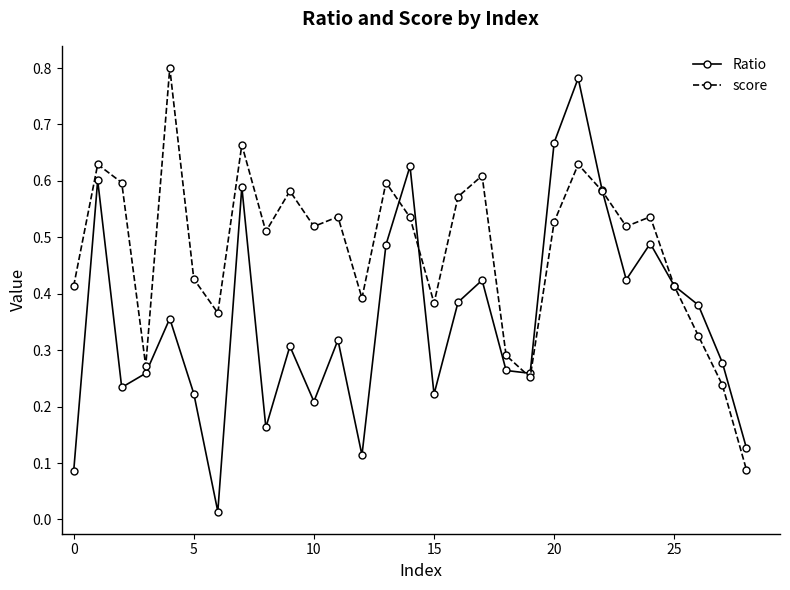

List the series in order of their overall mean, highest first.

score, Ratio